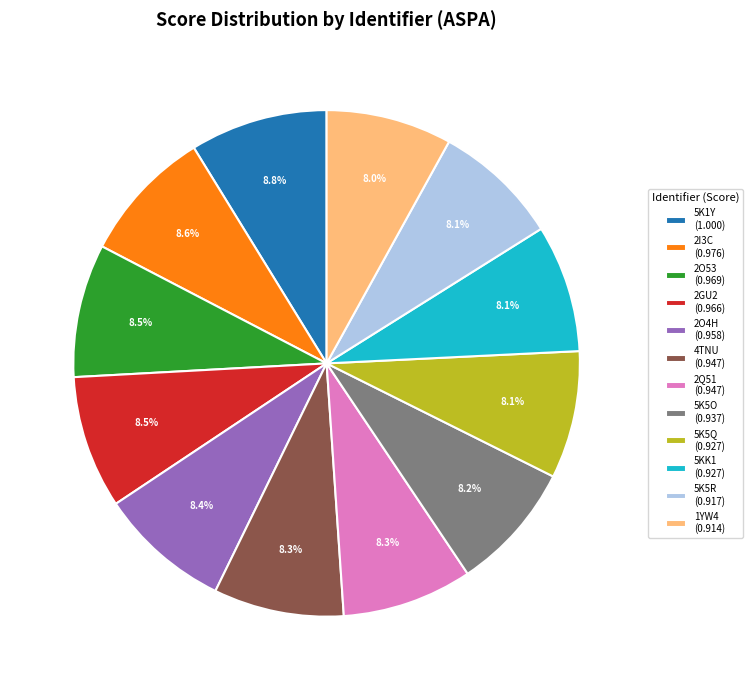

How many slices are in this pie chart?

12